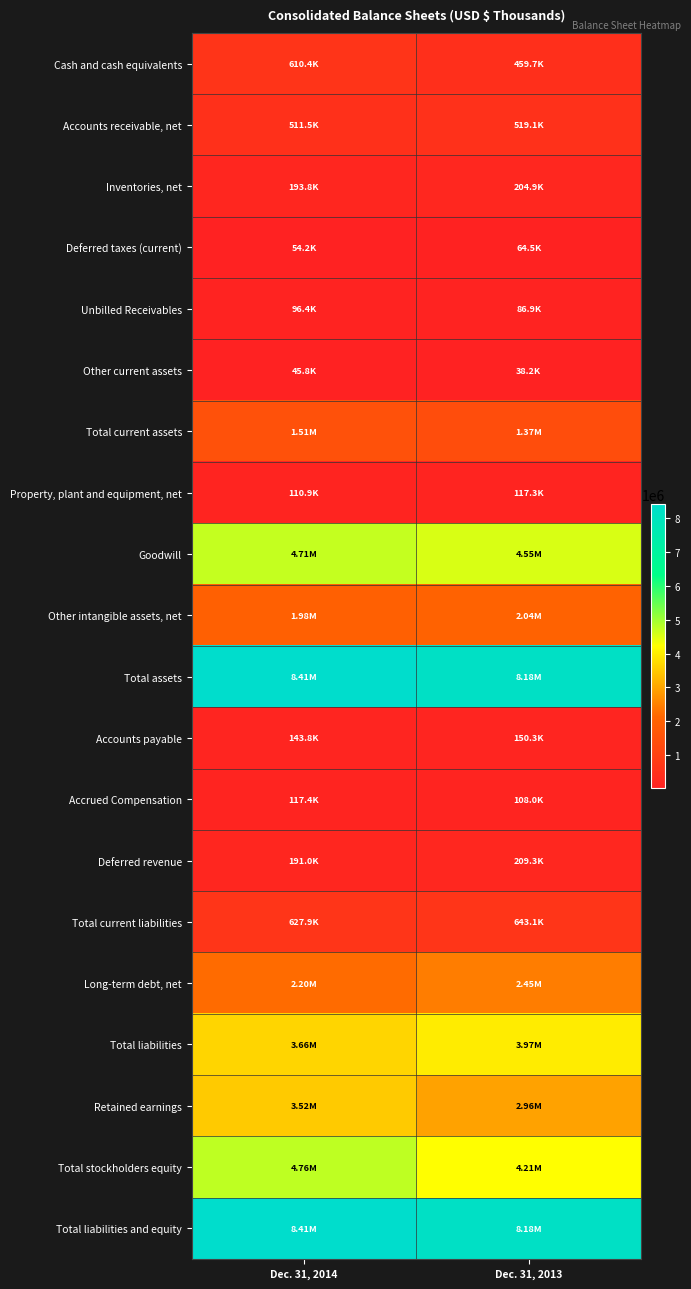

How many series are shown in this chart?

20